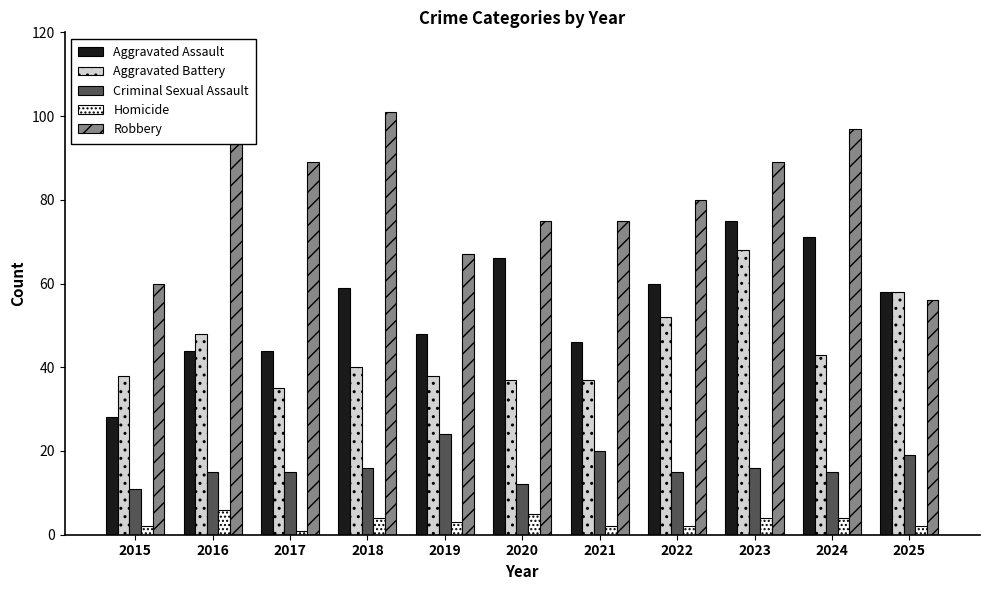

What is the average value of the Aggravated Battery series?

45